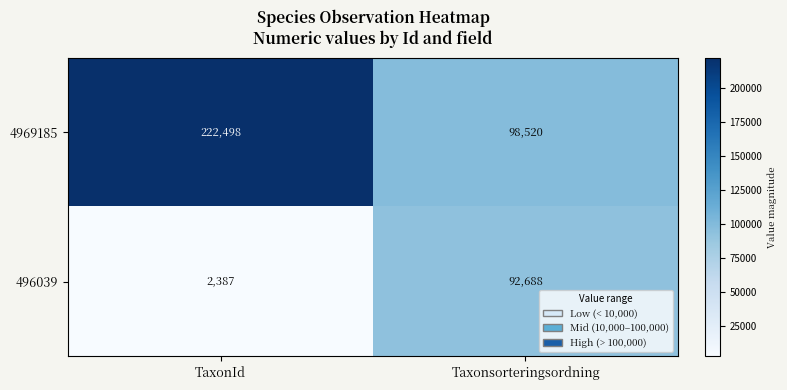

True or false: 496039 has a value of 32863 at Taxonsorteringsordning.

False